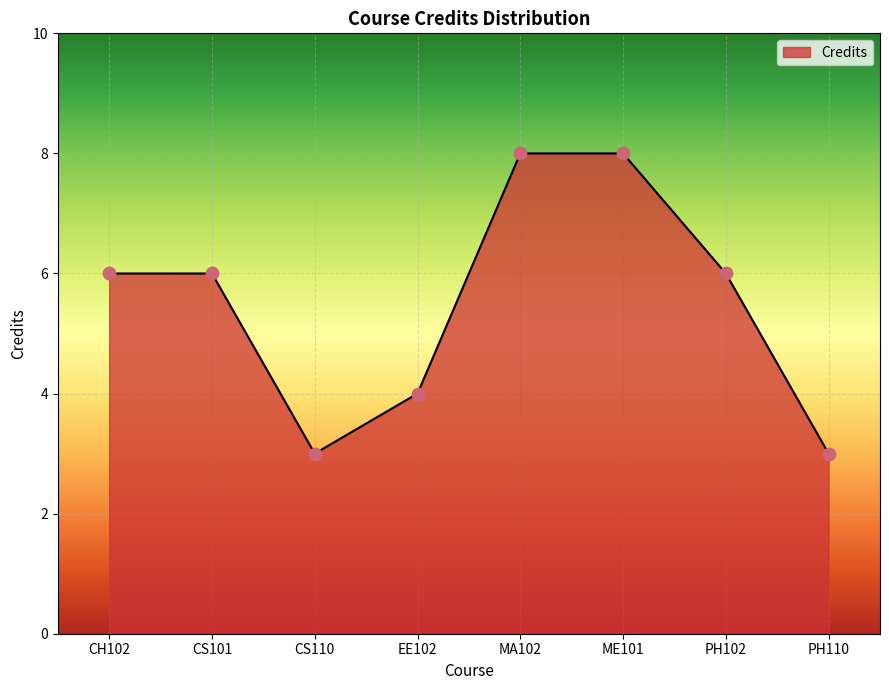

Between ME101 and CH102, which is larger?

ME101